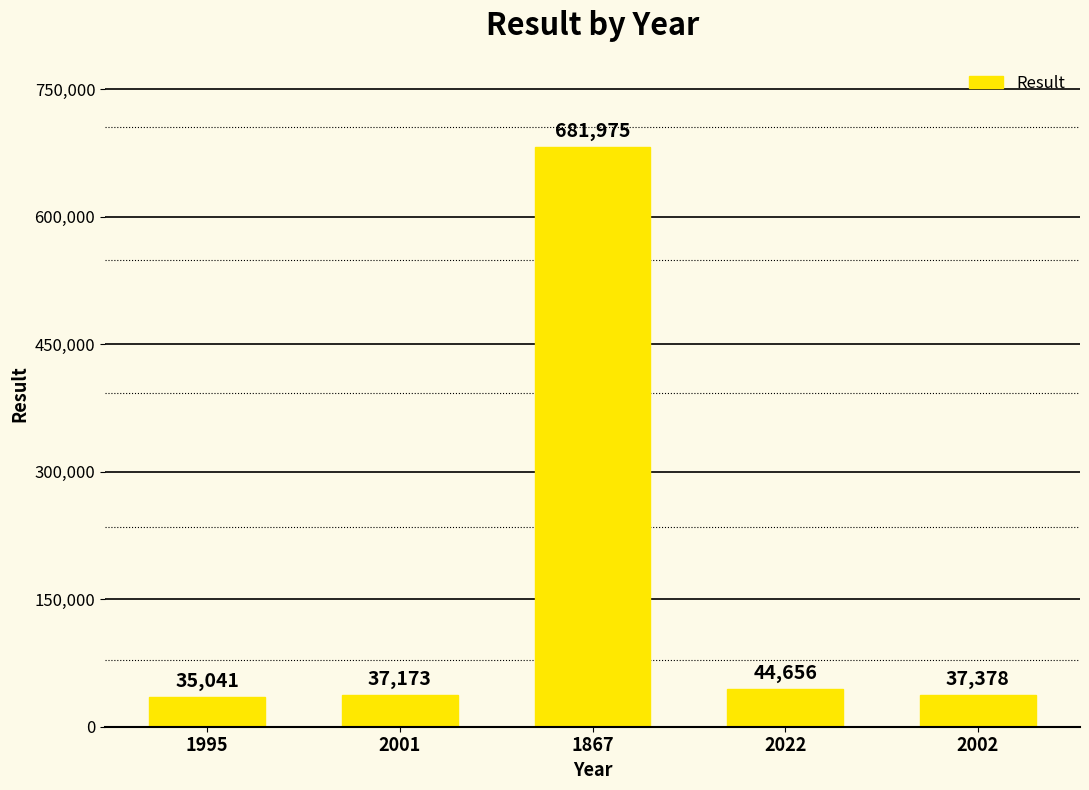

What is the smallest value displayed?

35041